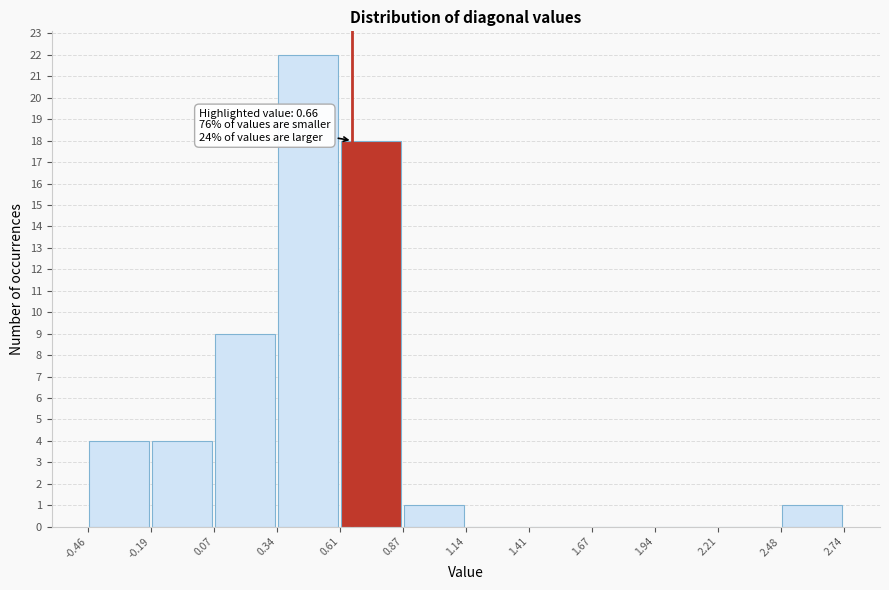

Over which range of the x-axis is the bar tallest?

0.34 to 0.61